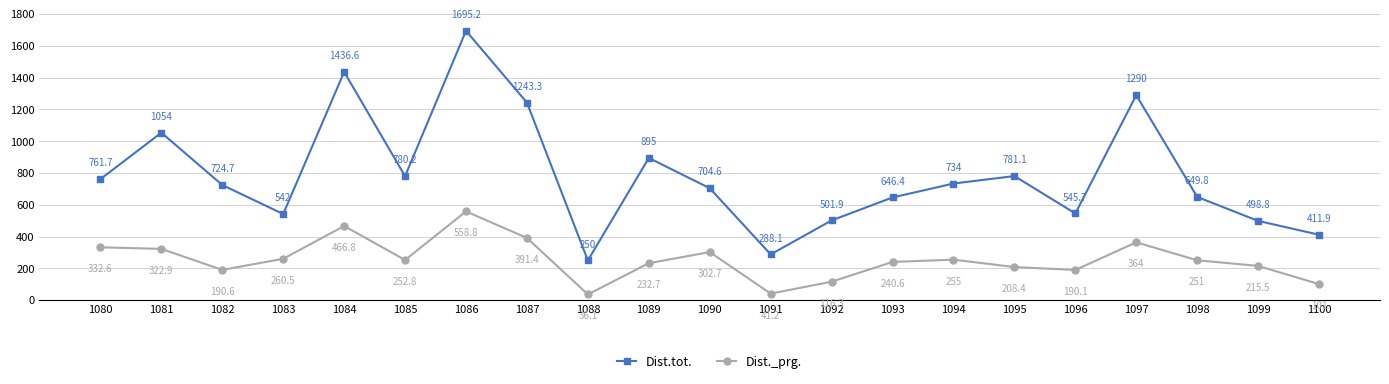

Is it true that Dist.tot. equals 734.0 at 1094?

True